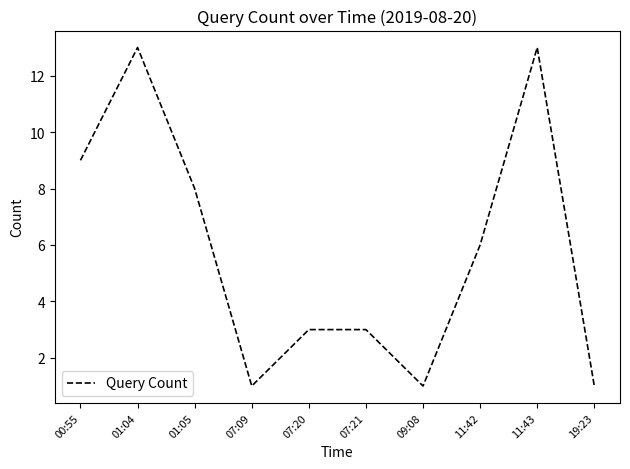

The chart shows a value of 2 at 11:42. True or false?

False